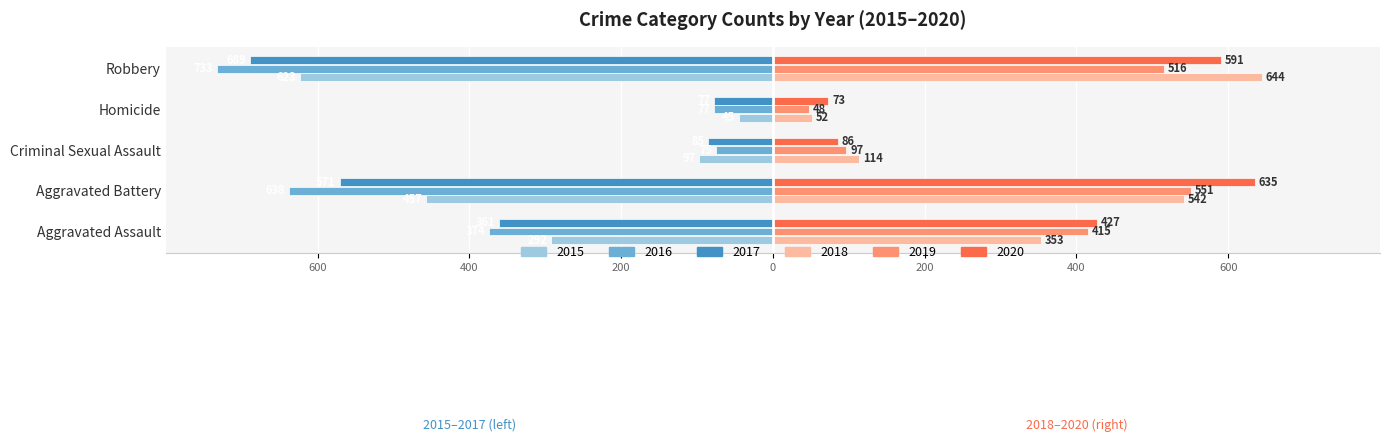

At how many categories does at least one series exceed 609?

2